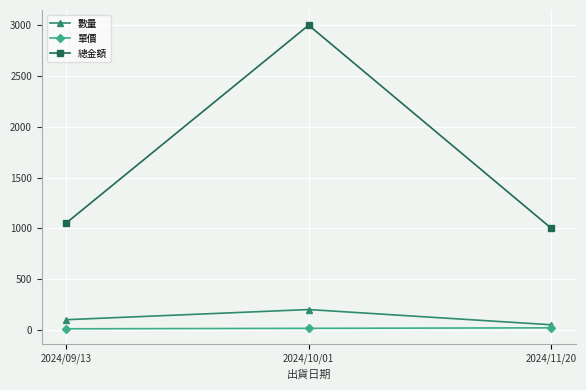

Rank the series at 2024/11/20 from highest to lowest value.

總金額, 數量, 單價